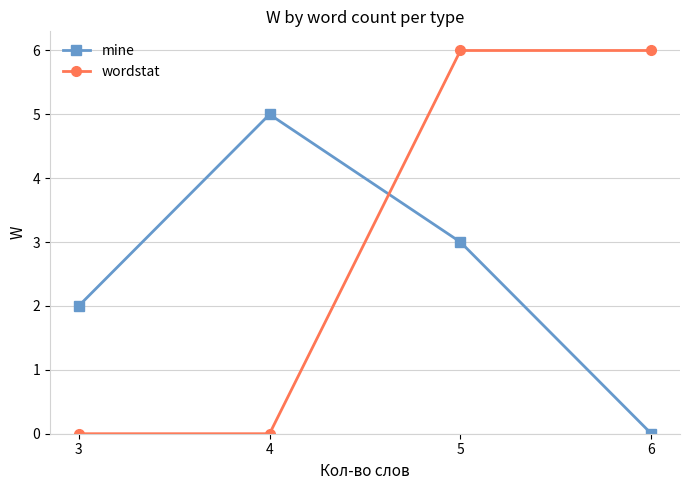

The wordstat series shows 3 at 3. True or false?

False